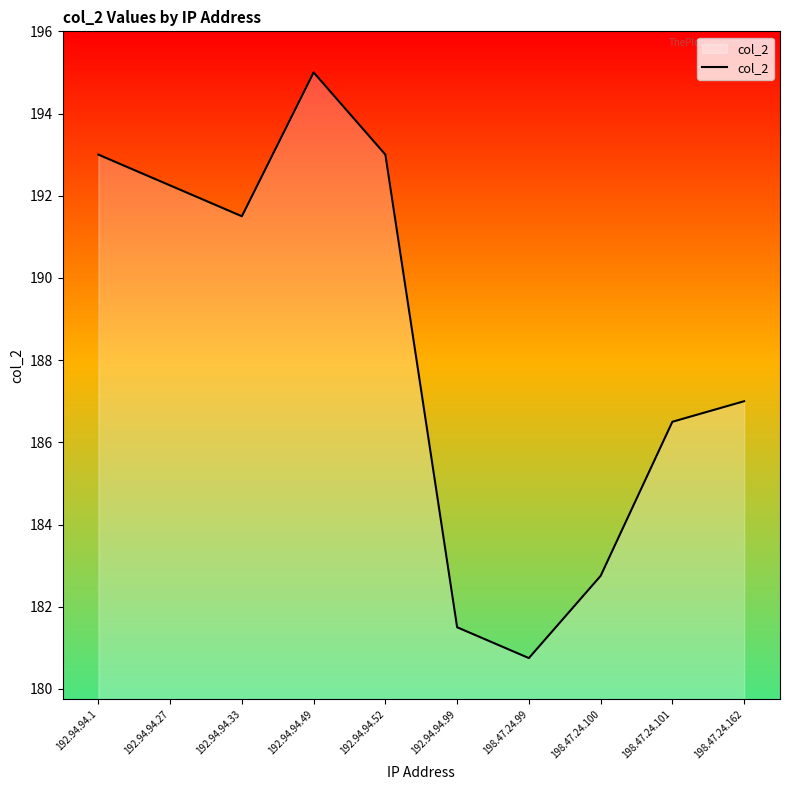

What position from the right is 198.47.24.100?

3